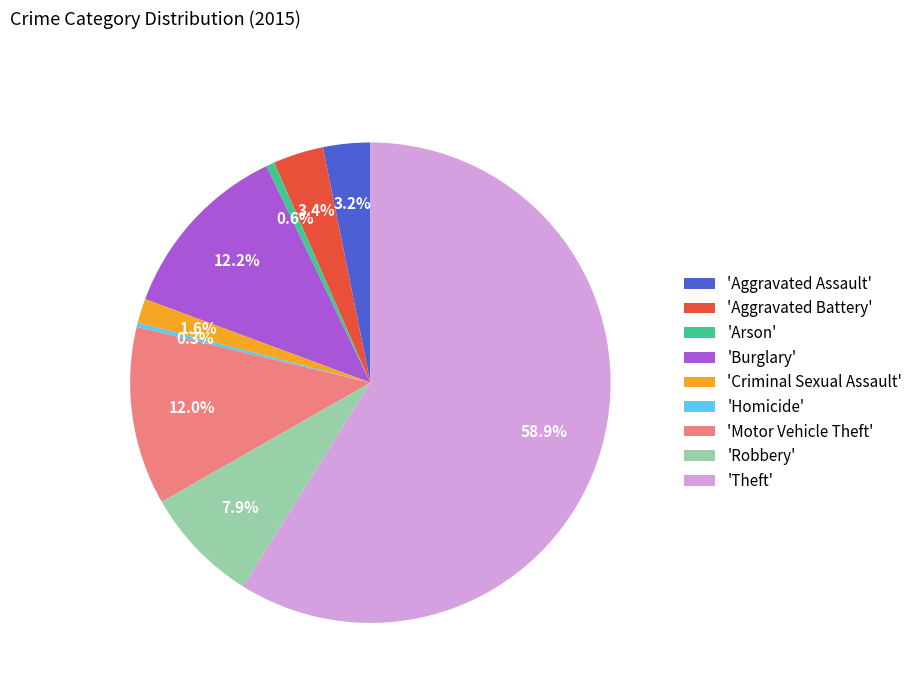

Count the number of slices in the pie.

9